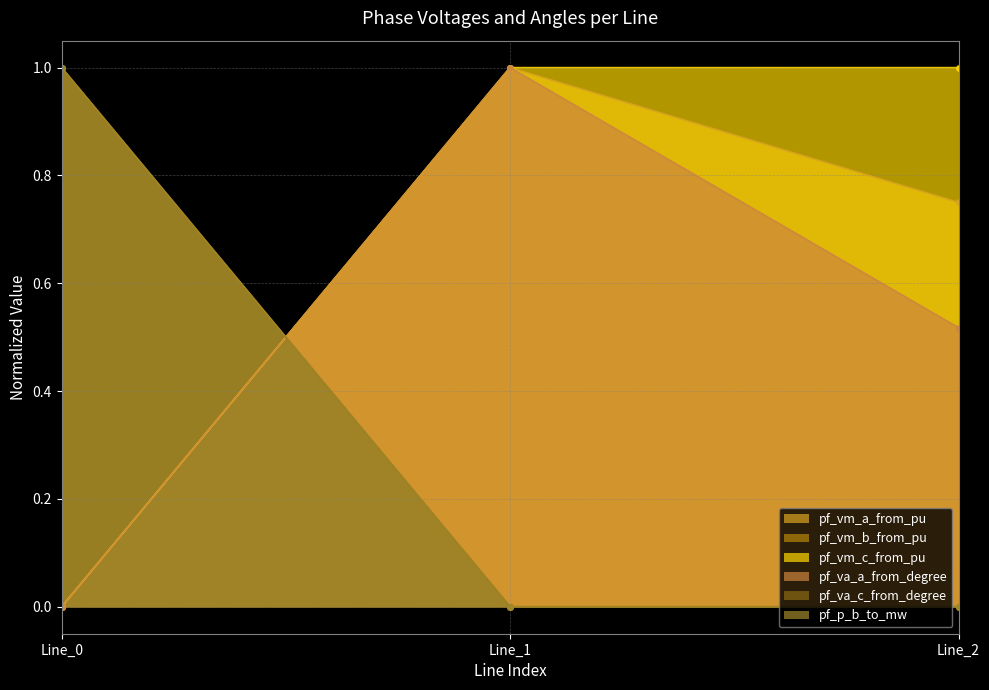

What is the difference between the maximum and second lowest values in the pf_vm_b_from_pu series?

1.0